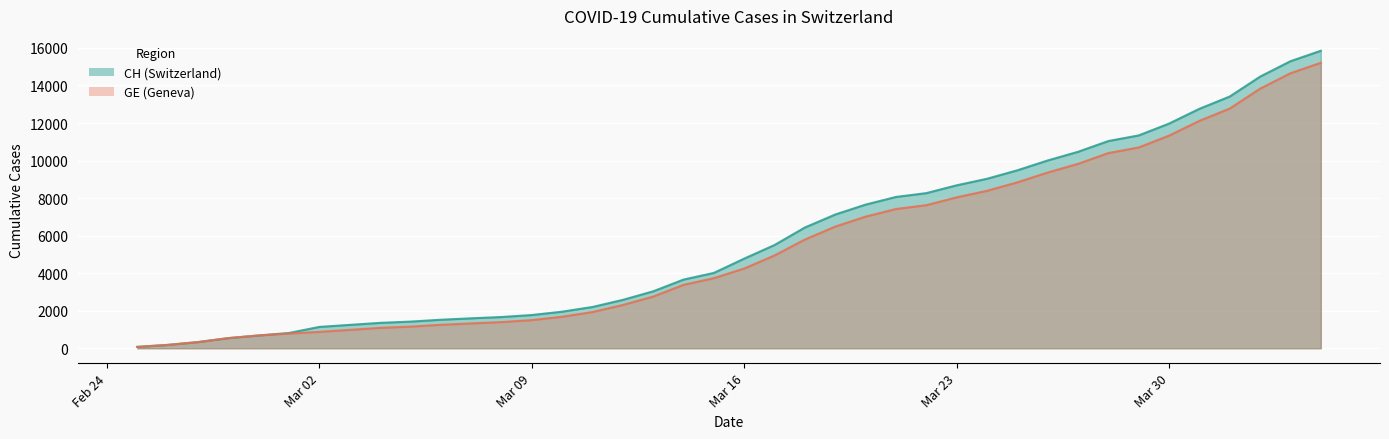

True or false: CH and GE cross at least once.

False